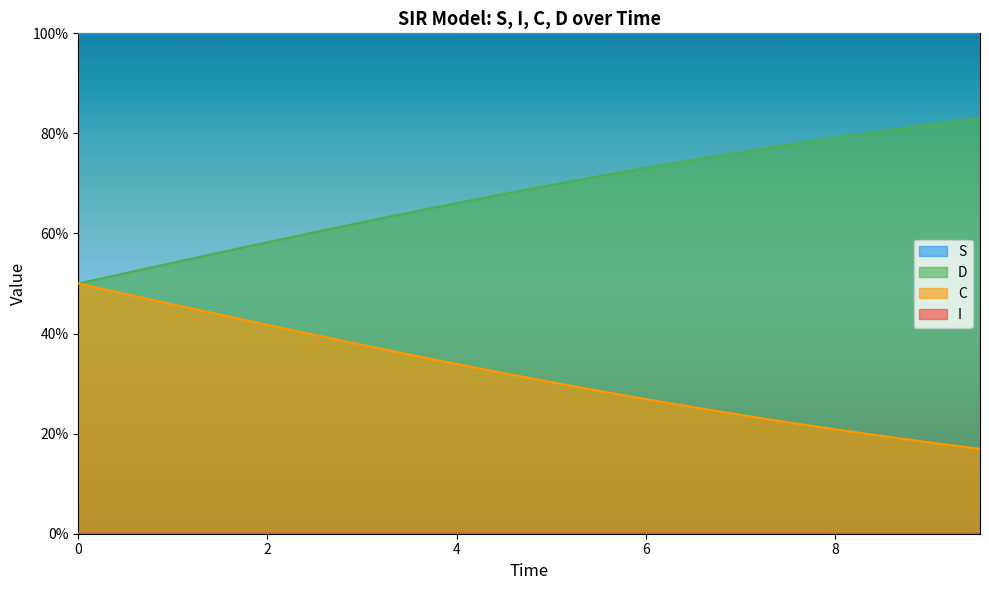

Does the chart display data point markers on the line(s)?

No